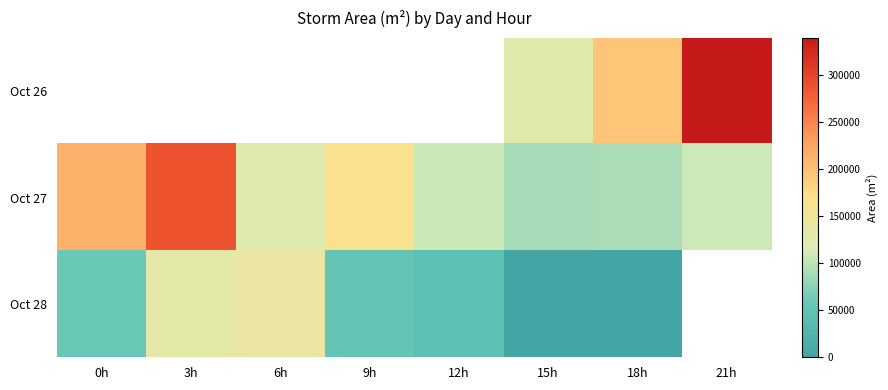

Which series has the largest total across all categories?

Oct 27